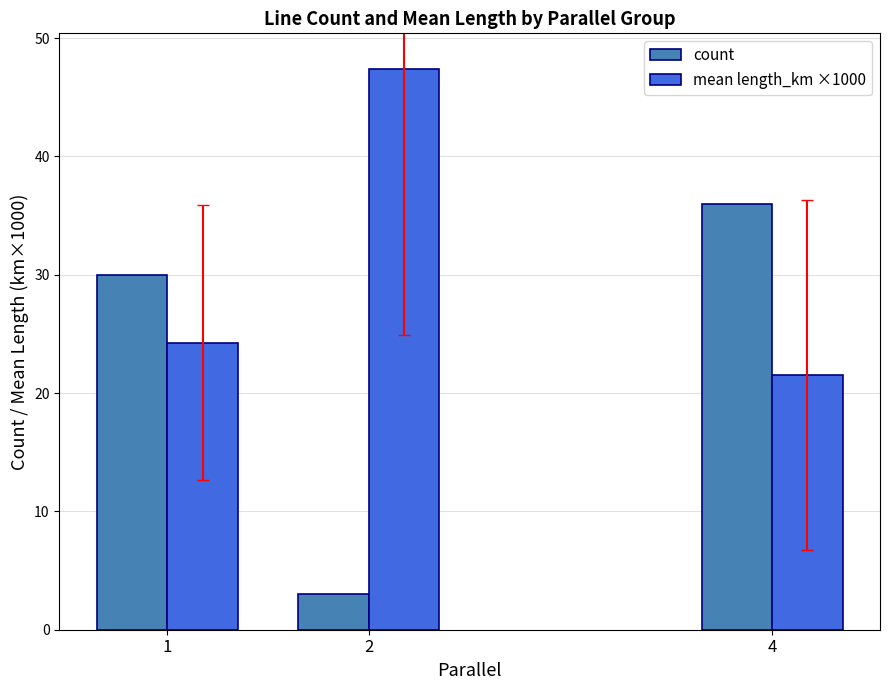

Is it true that mean length_km ×1000 equals 21.5 at 4?

True